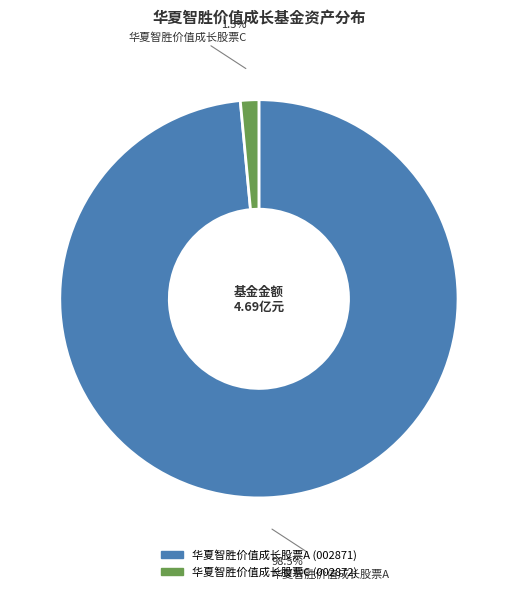

The 华夏智胜价值成长股票A slice represents 89% of the pie. True or false?

False